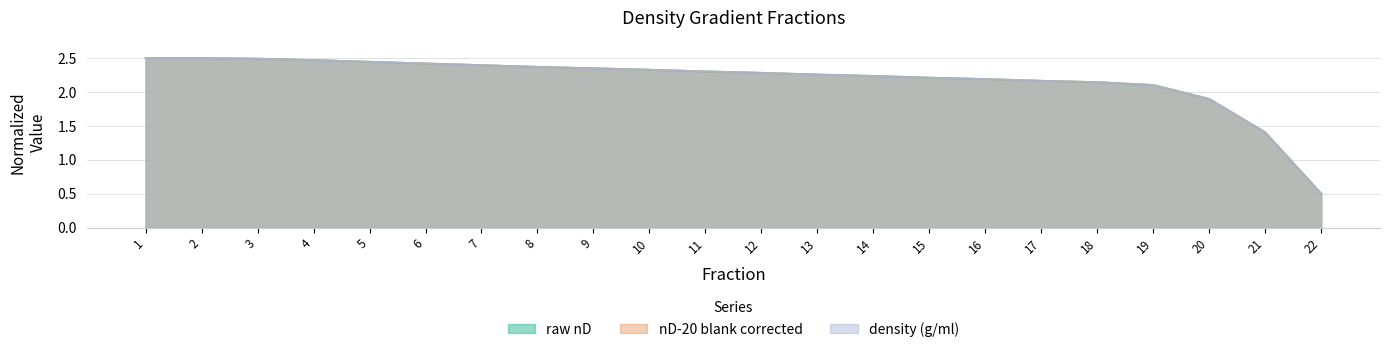

Is the value of raw nD at 3 greater than the value of nD-20 blank corrected at 20?

Yes